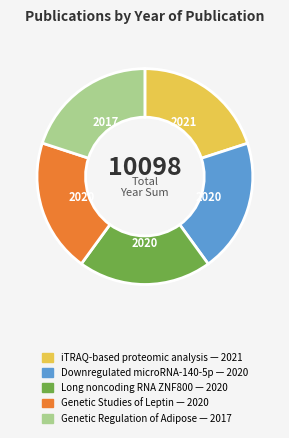

How many slices are in this pie chart?

5